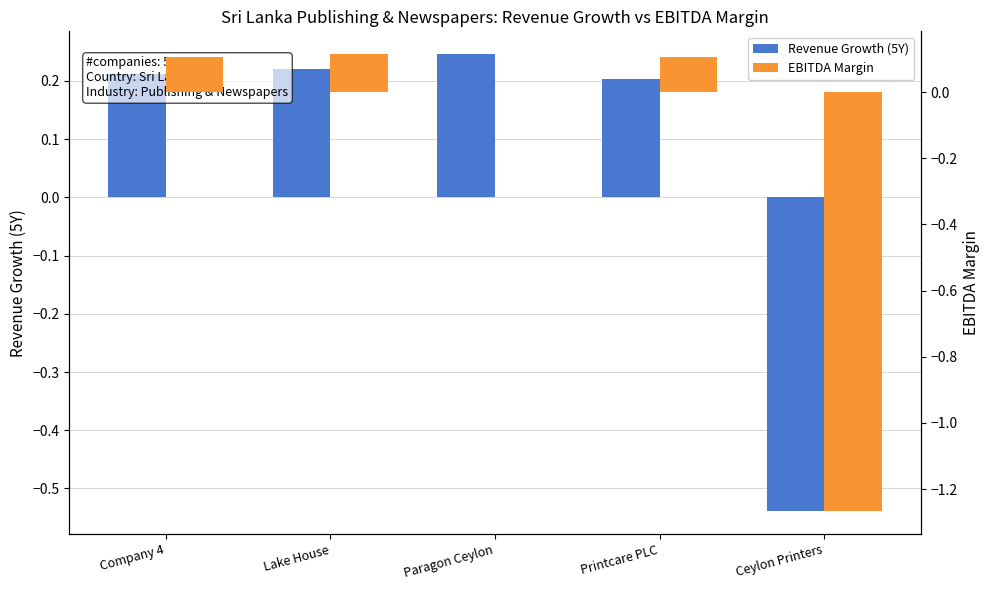

The value of Revenue Growth (5Y) at Company 4 is 0.2. True or false?

True